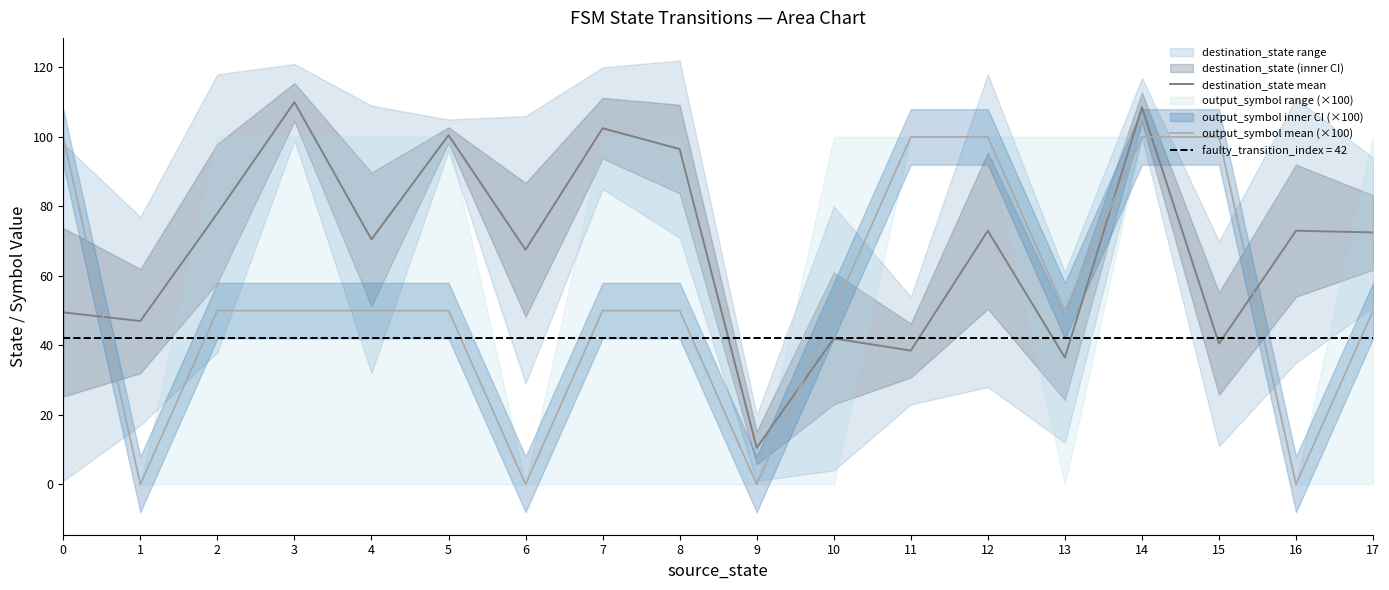

Does the chart have visible grid lines?

No